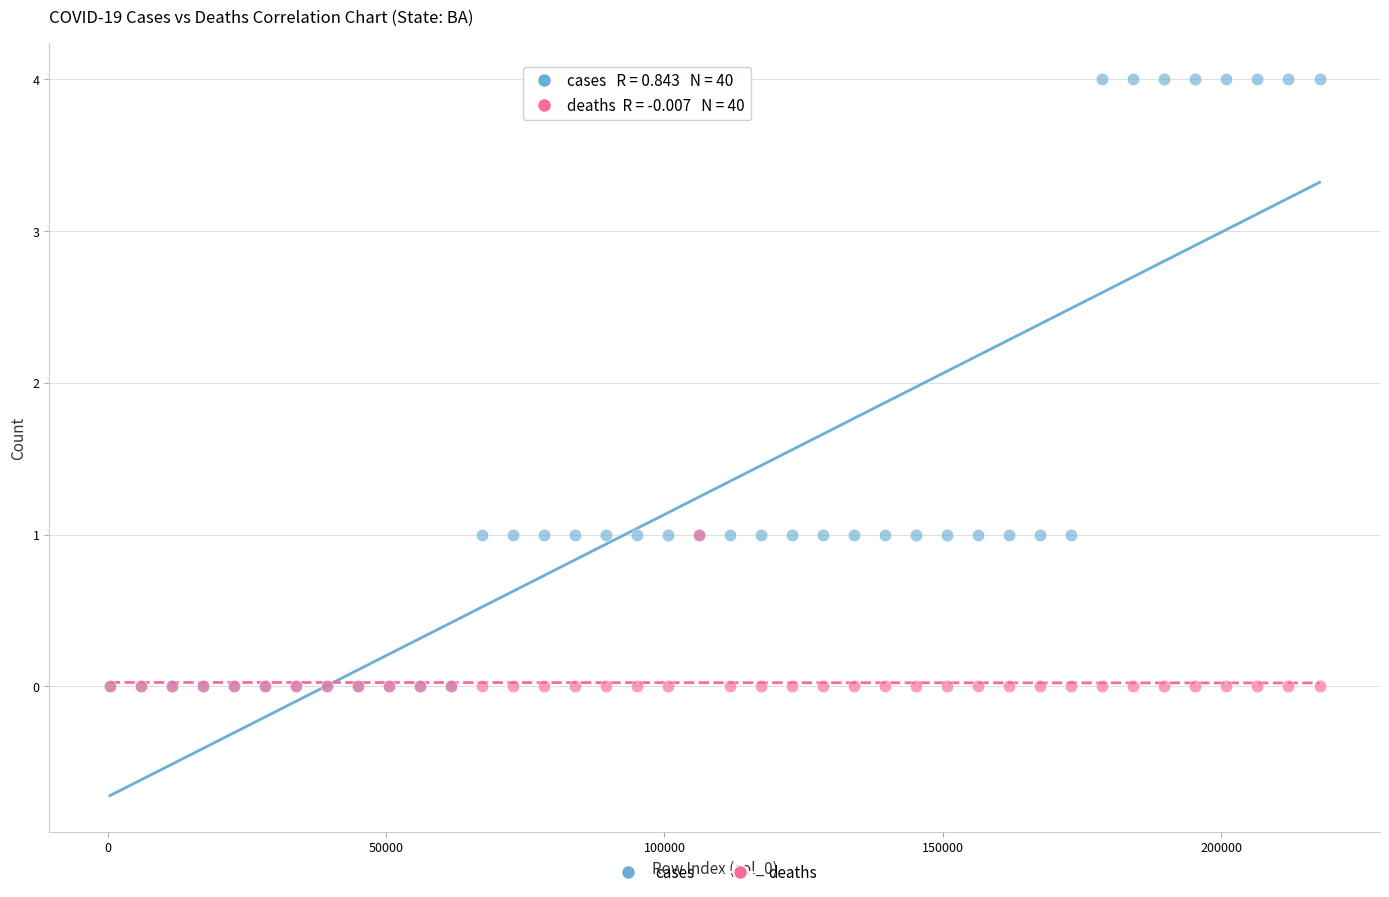

What are all the series names shown in the legend?

cases, deaths